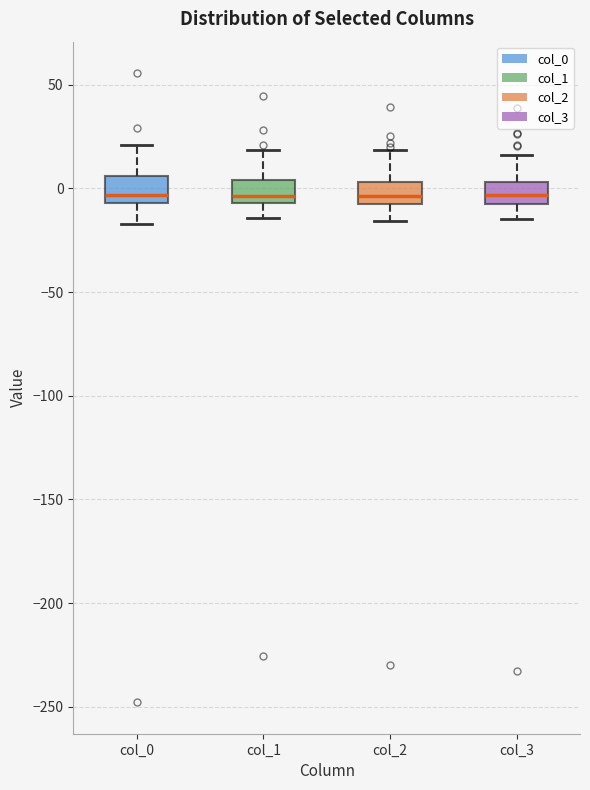

Reading left to right, read every box against the y-axis: the position of its median line, the range the box covers, and the ends of its whiskers. The values are not printed on the chart, so give them approximately, as read against the axis.

col_0: median -5 (just above the box's lower edge), box -5 to 5, whiskers -15 to 20
col_1: median -5 (just above the box's lower edge), box -5 to 5, whiskers -15 to 20
col_2: median -5, box -10 to 5, whiskers -15 to 20
col_3: median -5, box -10 to 5, whiskers -15 to 15